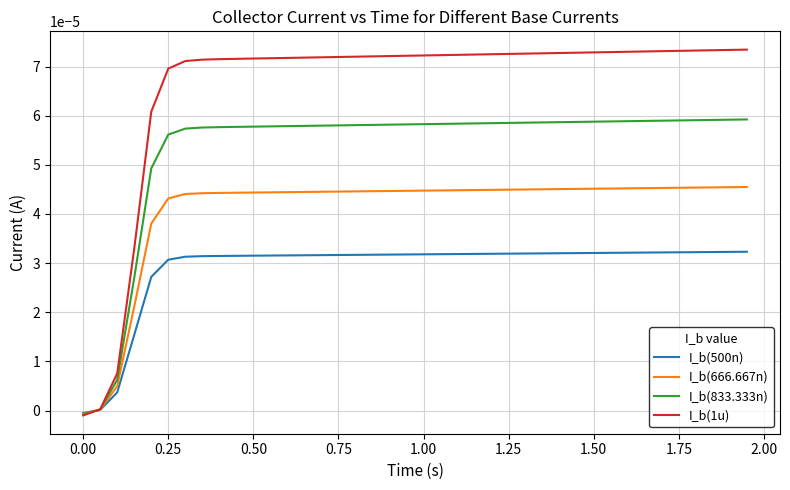

Rank the series by their maximum value, from highest to lowest.

I_b(1u), I_b(833.333n), I_b(666.667n), I_b(500n)